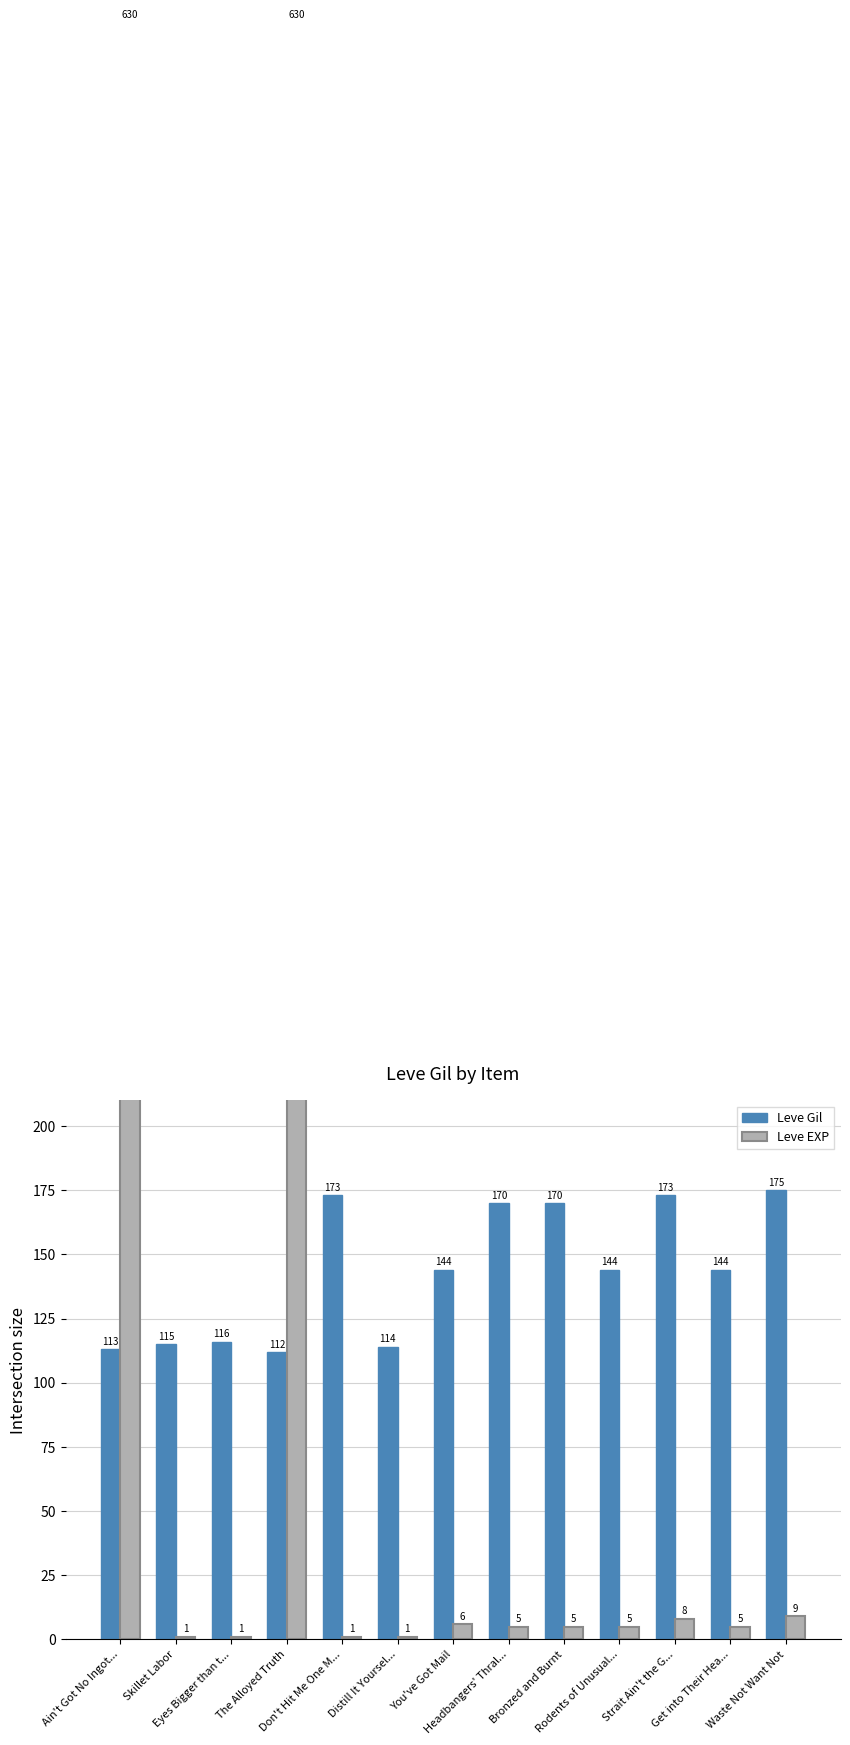

How many data points in Leve Gil are less than 144?

5